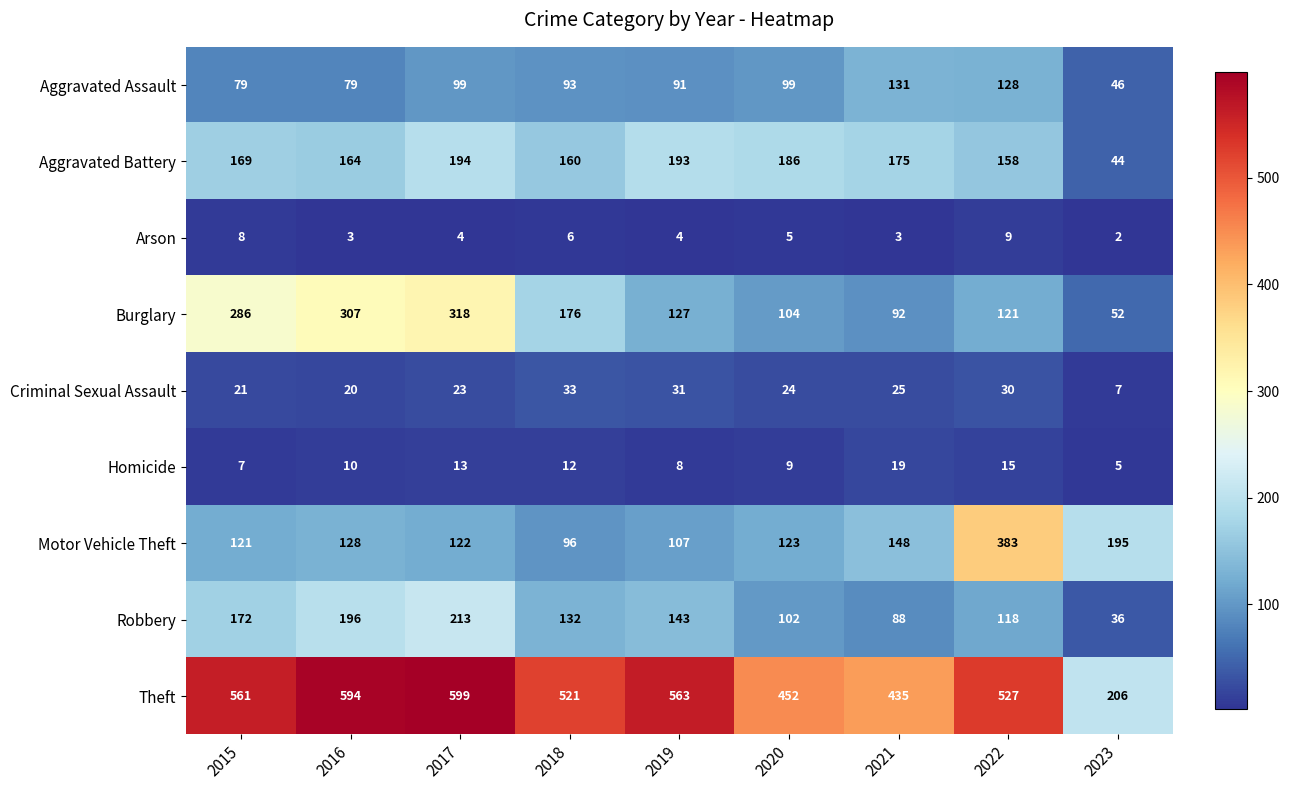

What is the average value of the Aggravated Assault series?

94